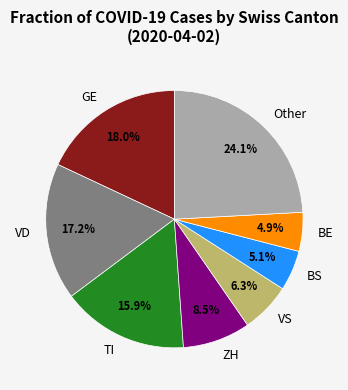

Is there a majority slice in this chart?

No